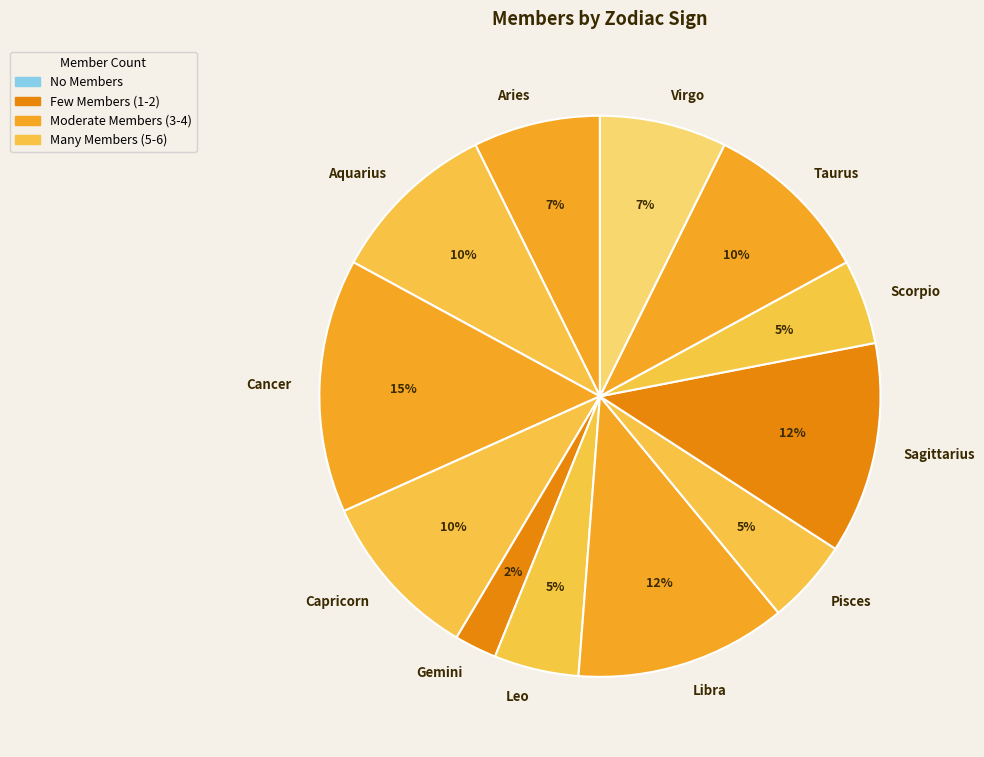

To the nearest percent, what is the average slice percentage?

8%